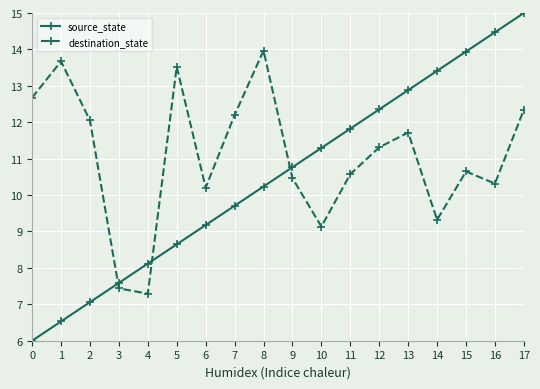

How many data points in destination_state are less than 11?

9